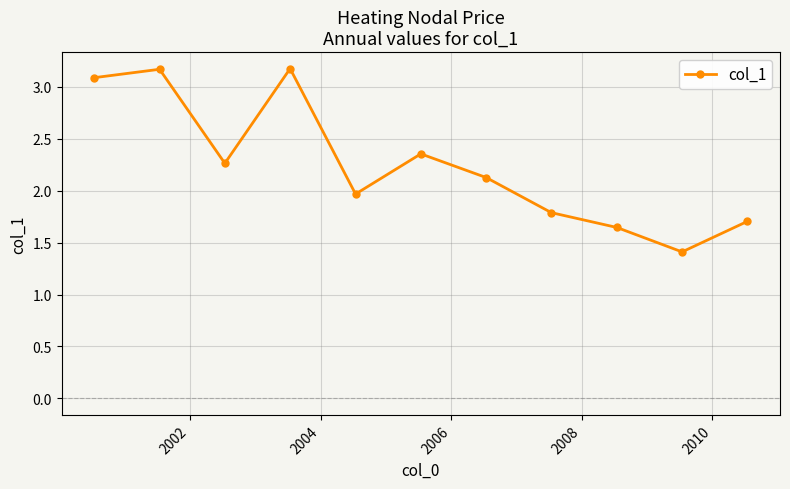

True or false: the data has more than 1 interior local peaks.

True